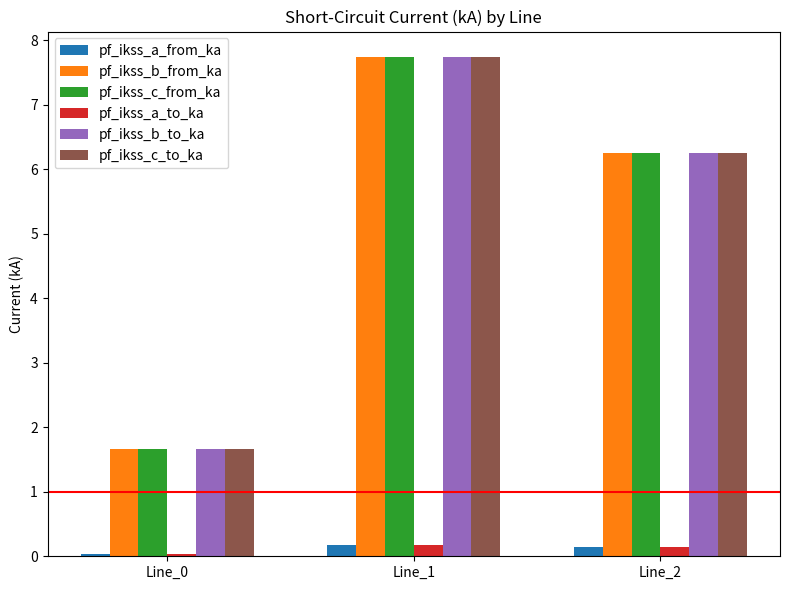

At which category is the sum across all series the highest?

Line_1